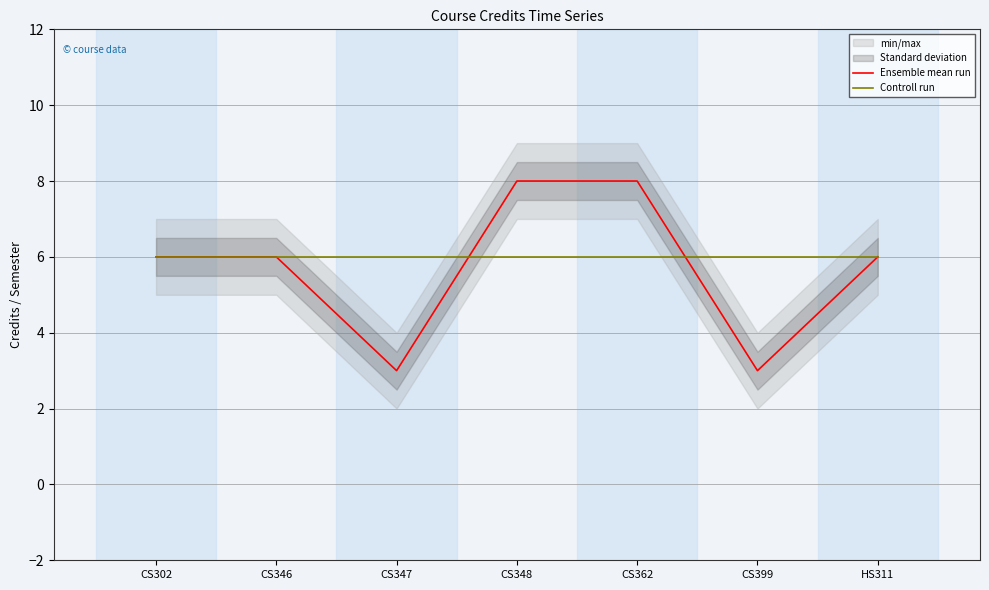

Where is Ensemble mean run nearest to the value 5?

CS302